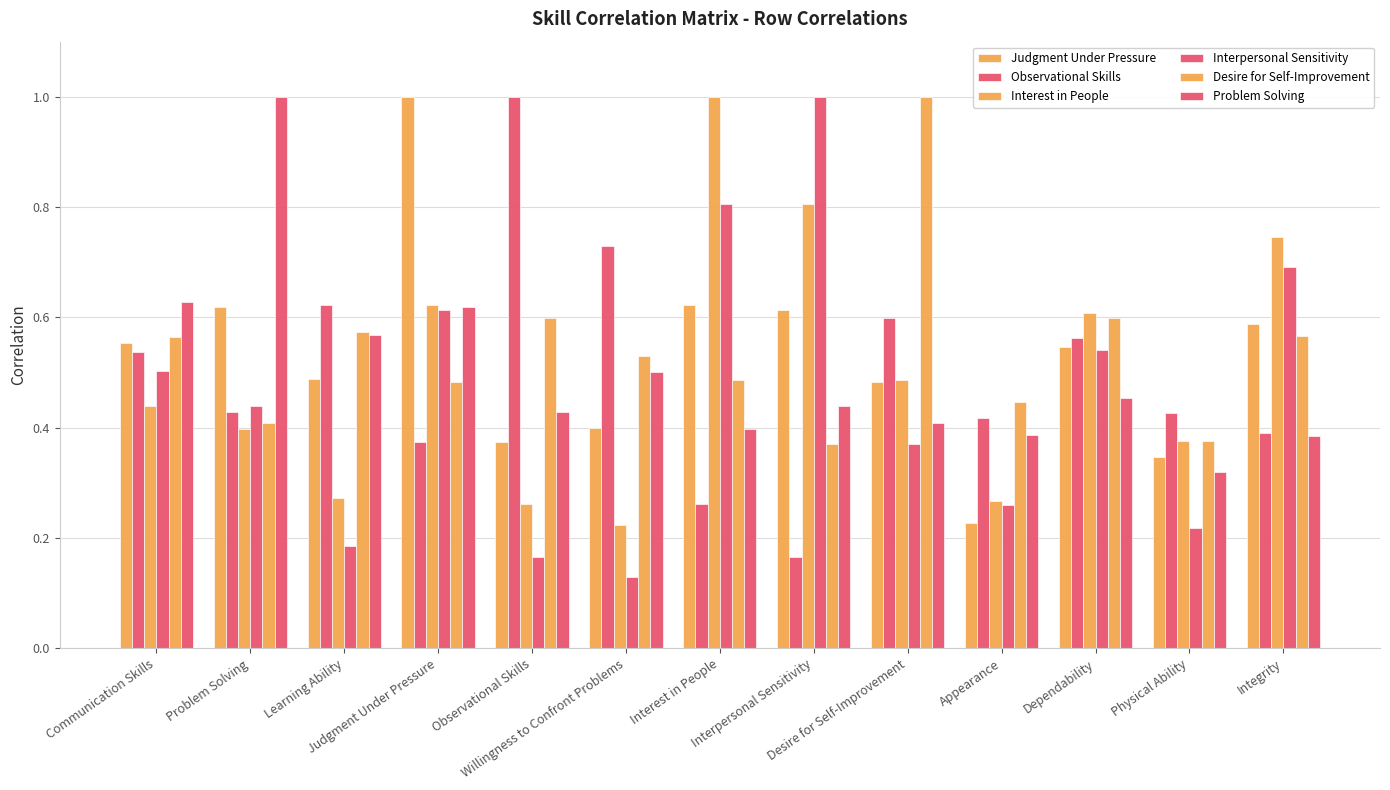

List the series in order of their peak value, highest first.

Judgment Under Pressure, Observational Skills, Interest in People, Interpersonal Sensitivity, Desire for Self-Improvement, Problem Solving